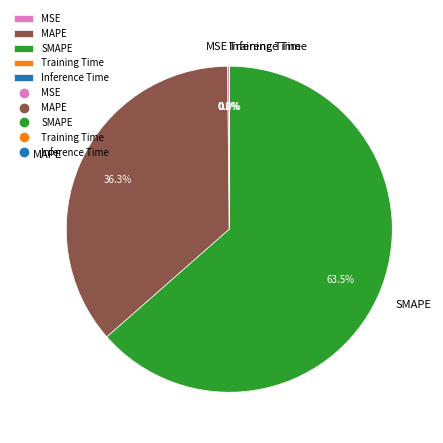

Approximately how many times larger is the value at MAPE compared to SMAPE?

0.6